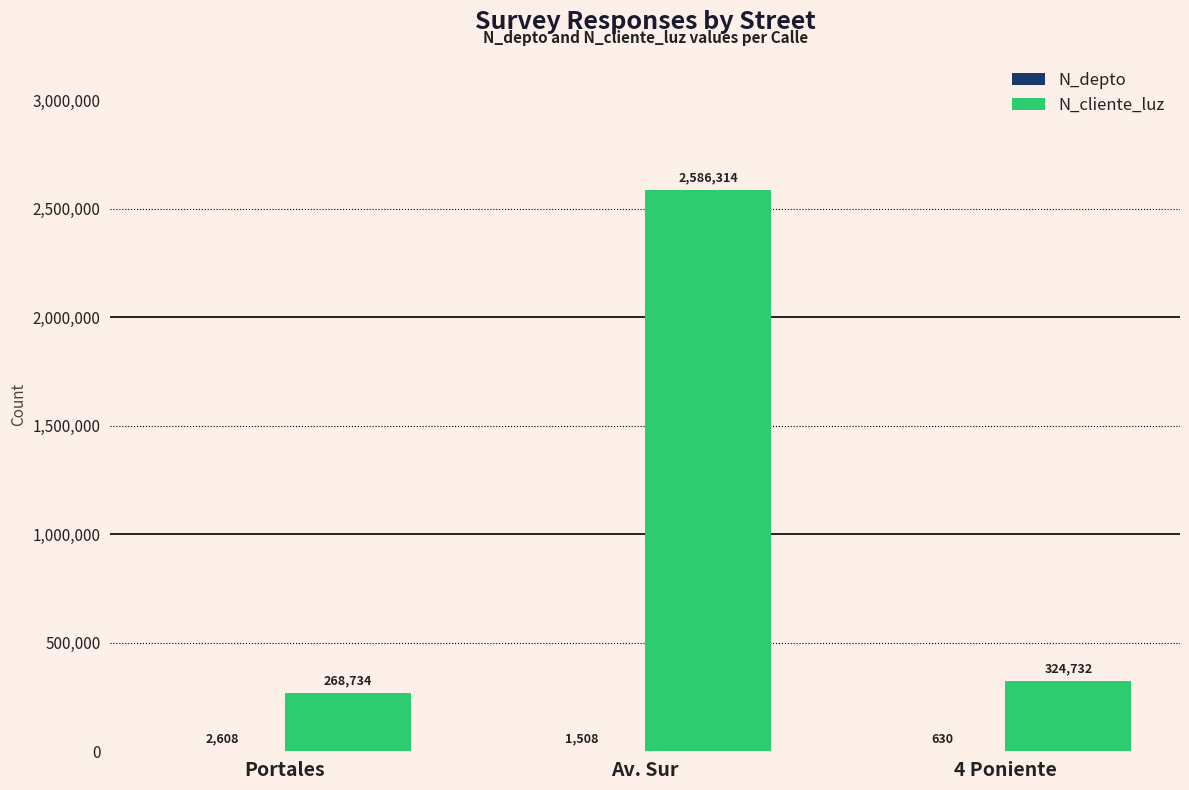

Where is N_cliente_luz nearest to the value 1427524?

4 Poniente